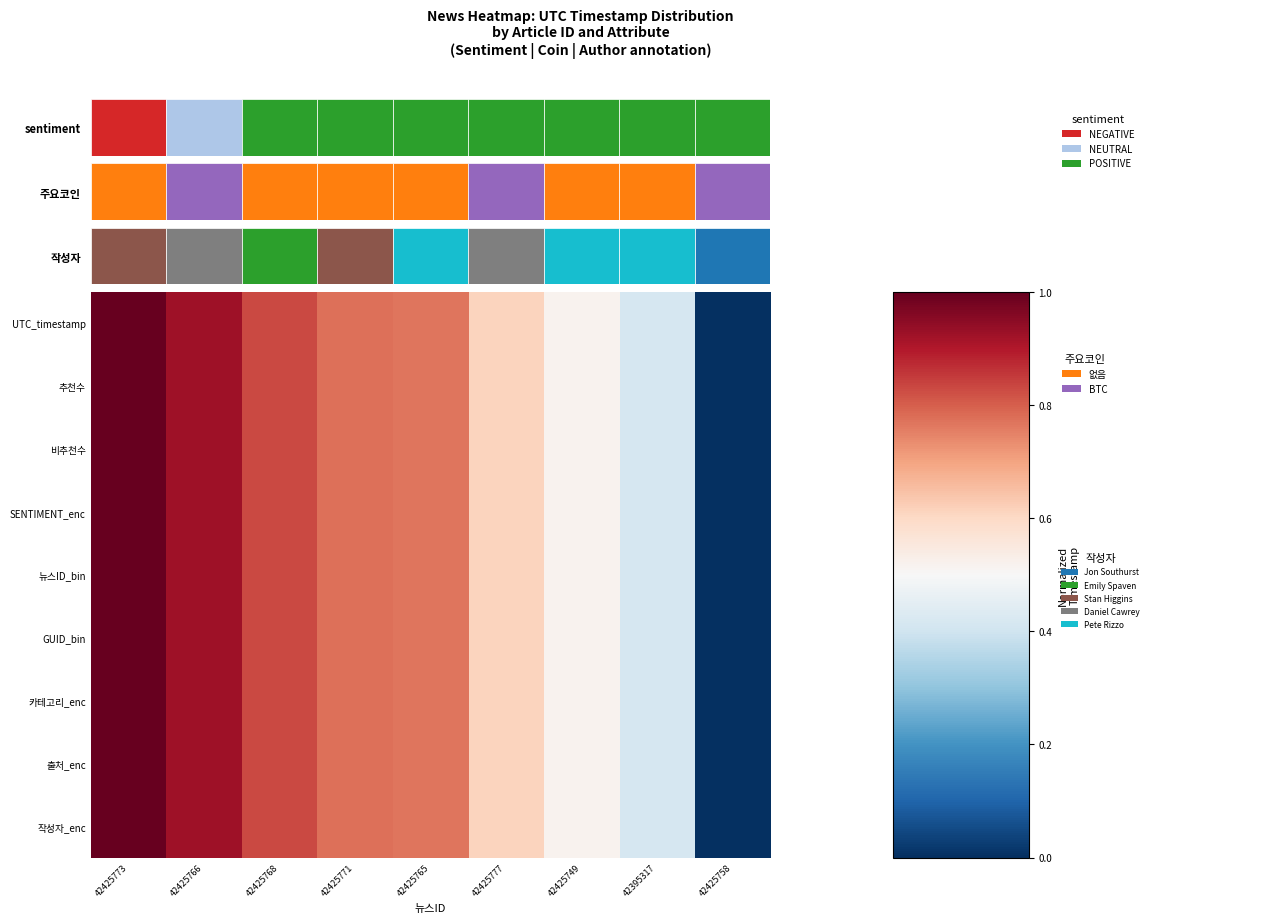

At how many categories does at least one series exceed 0?

8